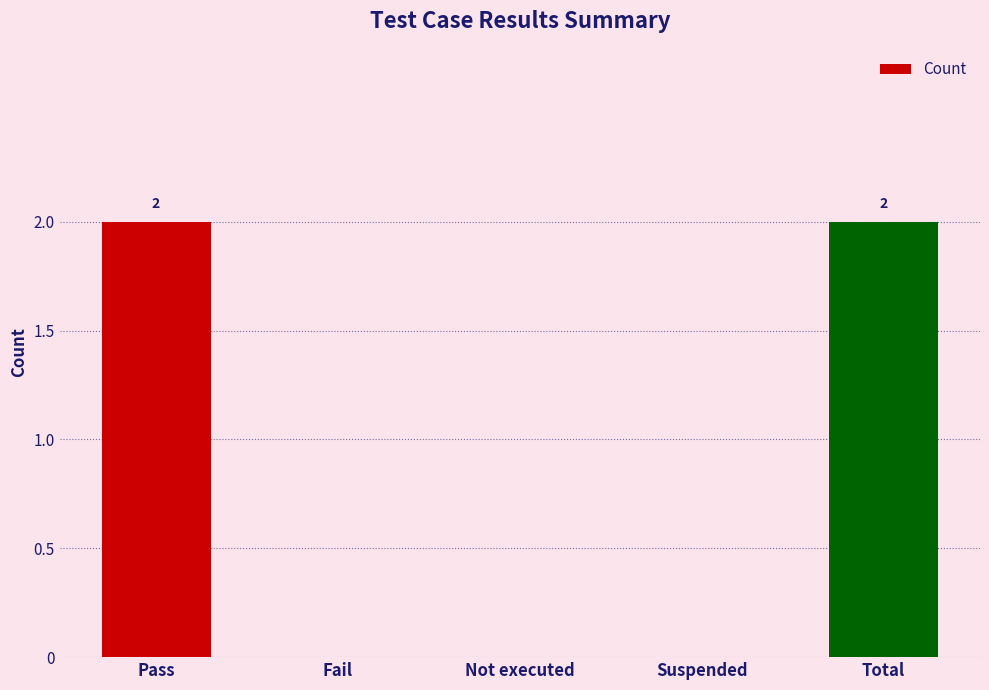

Between Not executed and Total, which is larger?

Total